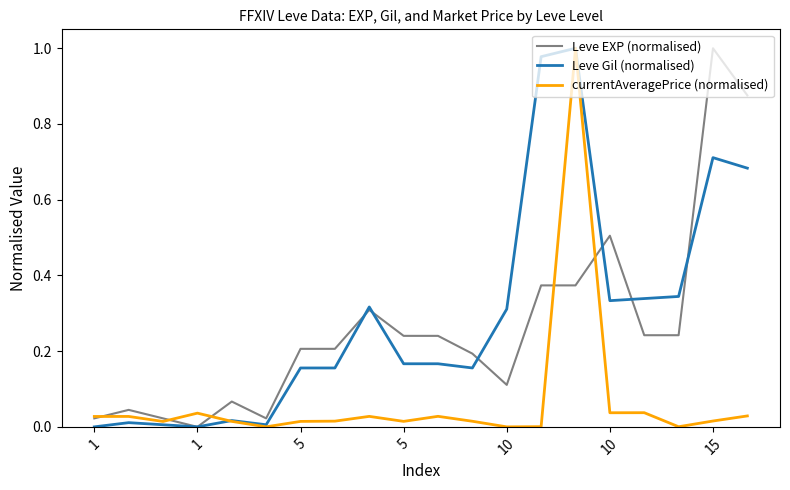

How many lines are shown in the chart?

3